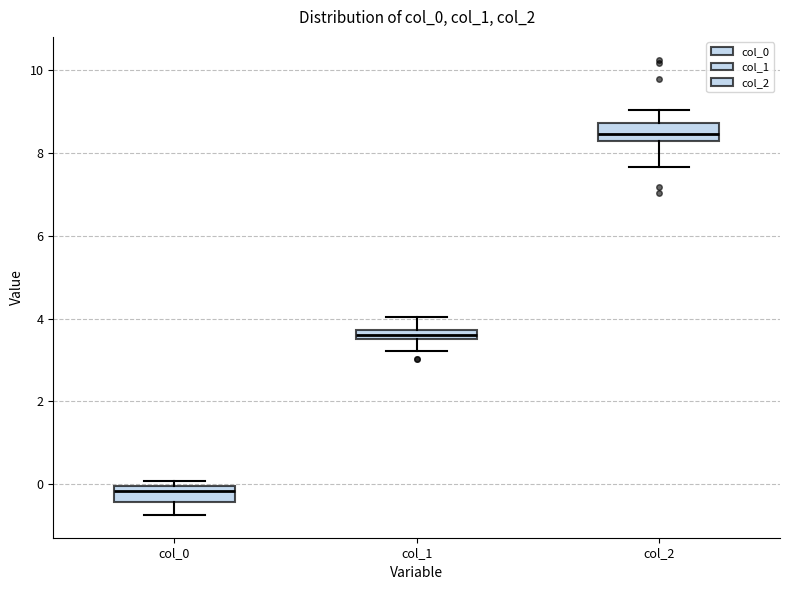

Where is the lower edge of the box for col_2 on the y-axis? The values are not printed on the chart, so give them approximately, as read against the axis.

8.2